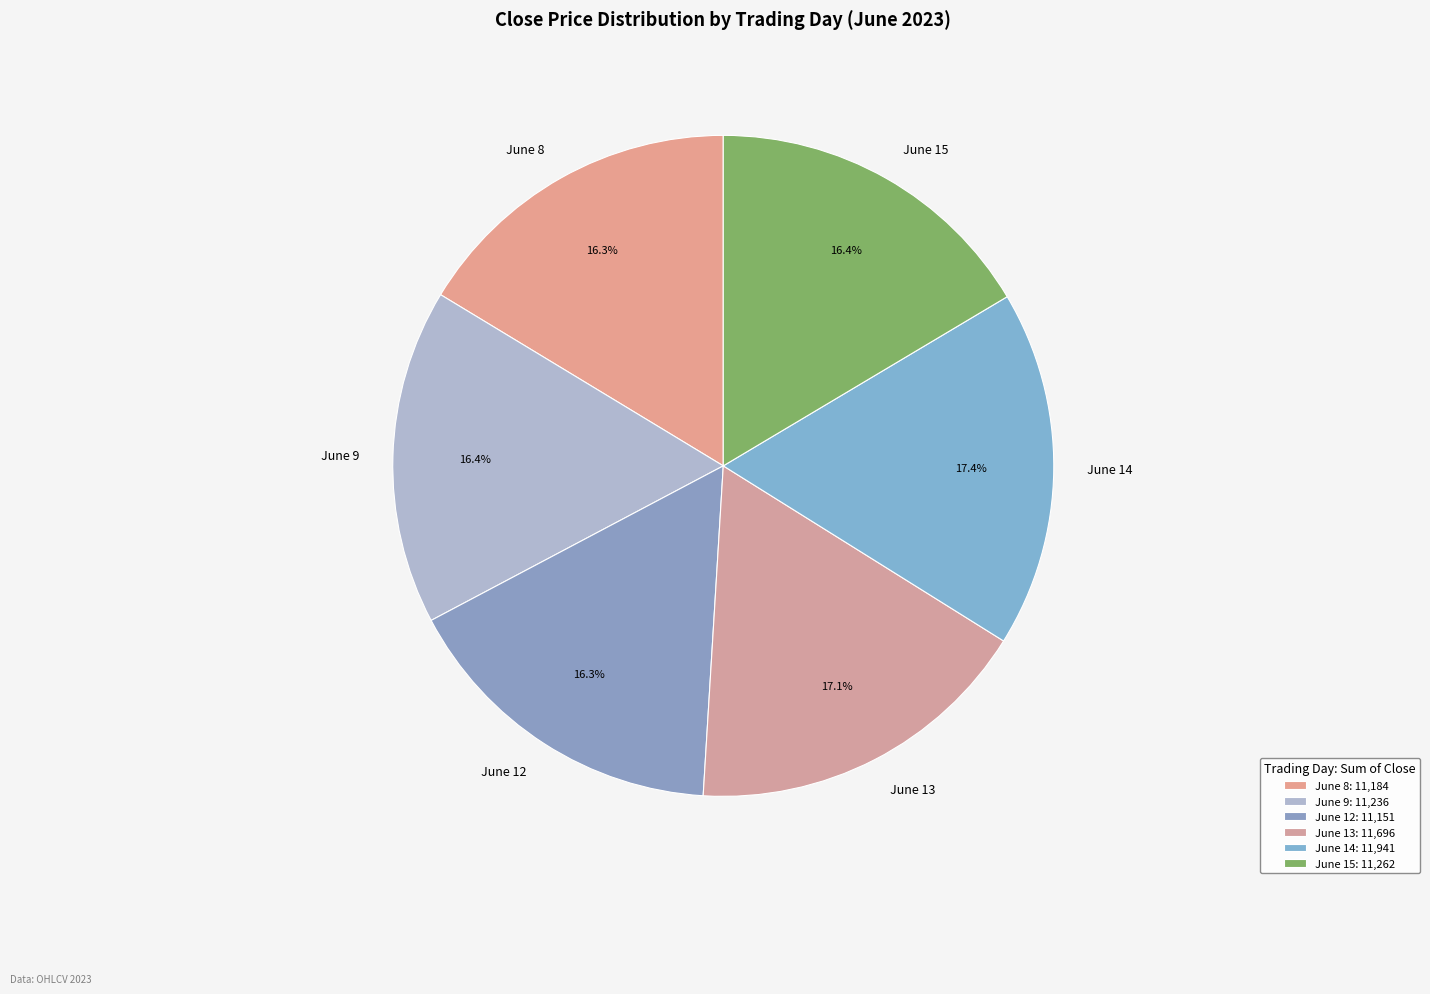

How many segments does this pie chart have?

6